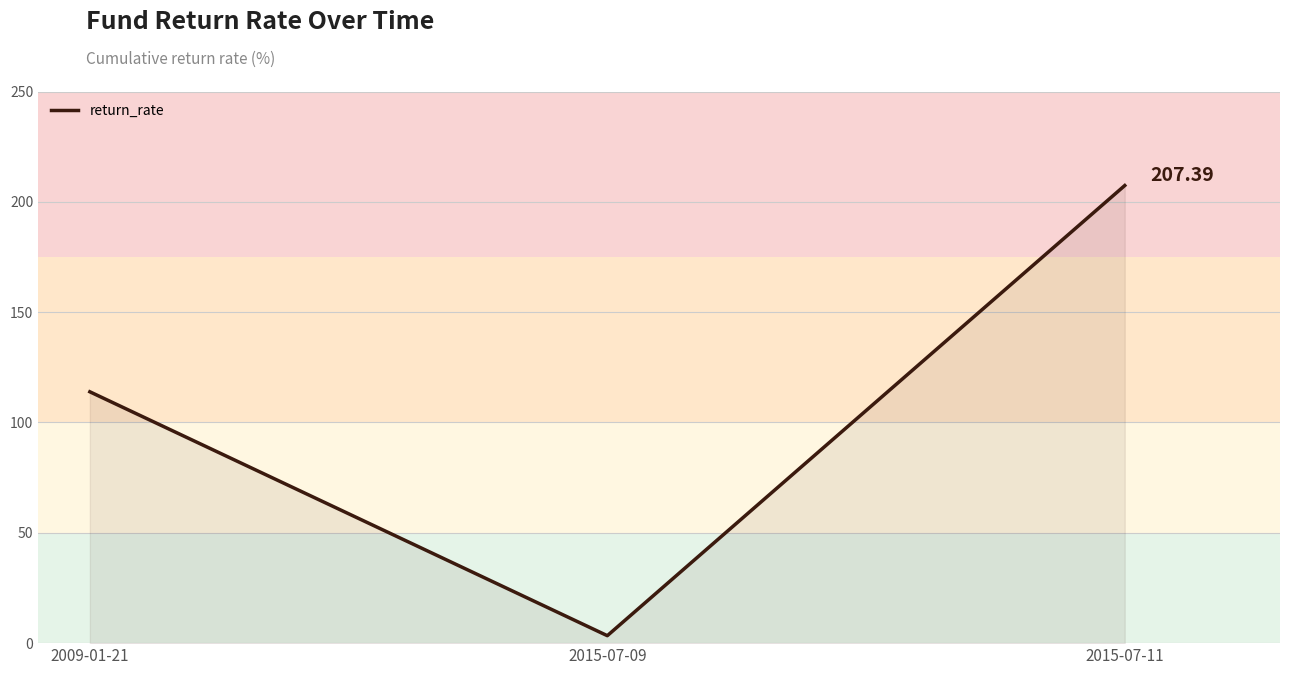

What position from the right is 2015-07-09?

2